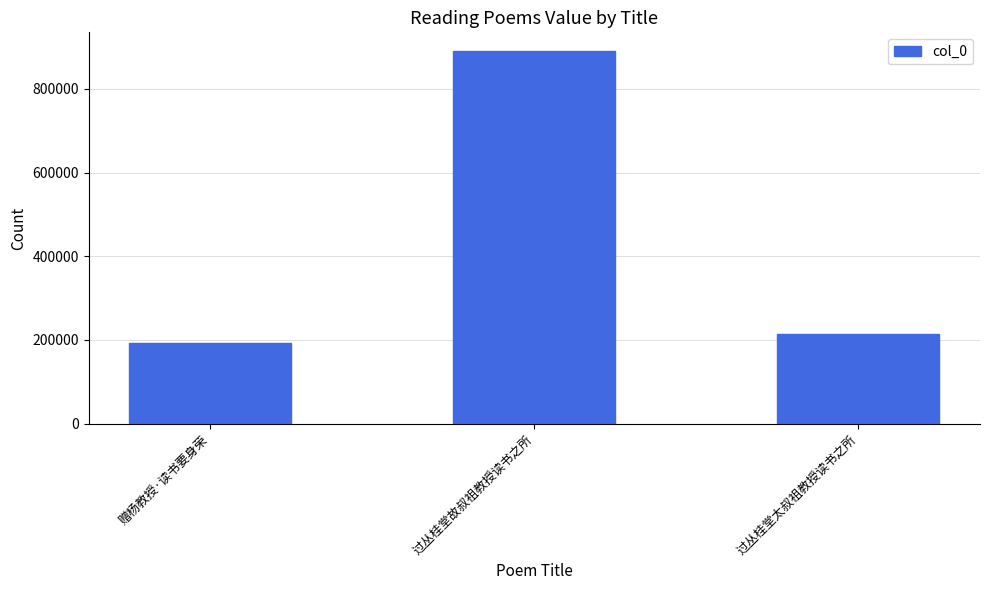

The value at 过丛桂堂故叔祖教授读书之所 is 407124. True or false?

False